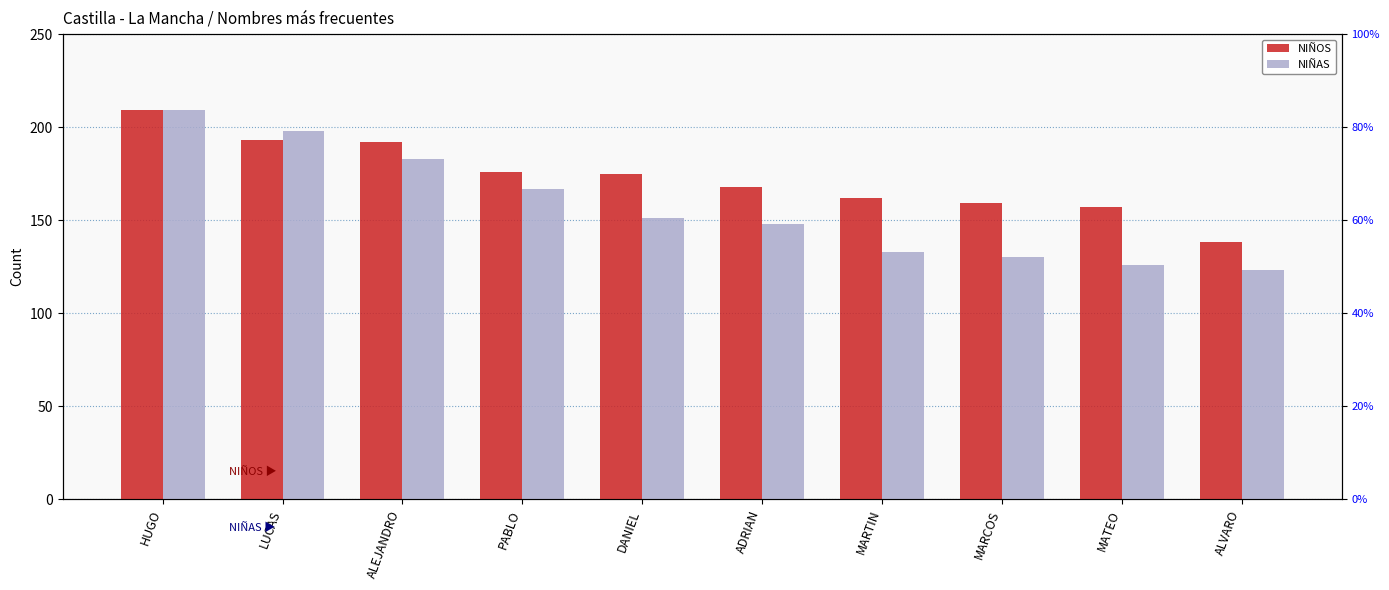

Which category has the highest value in the NIÑOS series?

HUGO